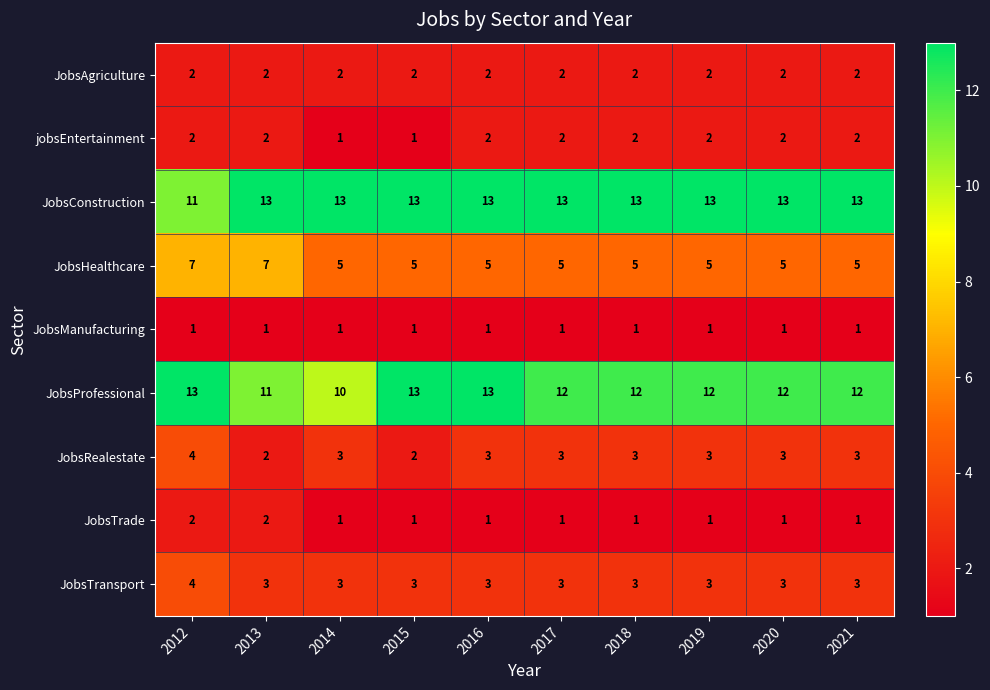

What is the average value of the JobsTransport series?

3